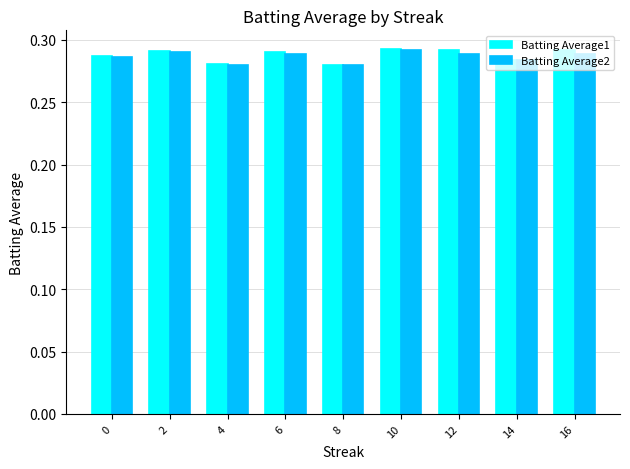

Does the chart contain any negative values?

No